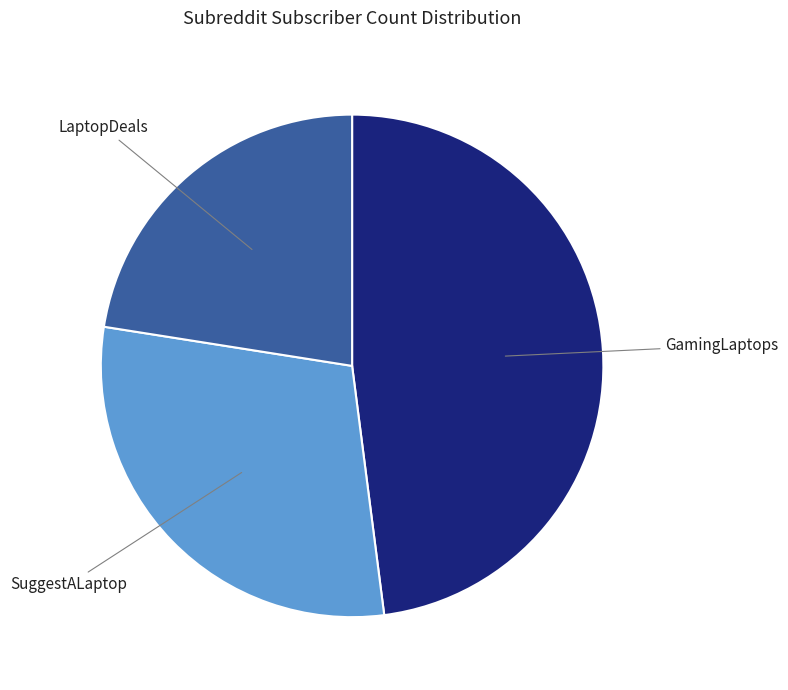

Is there any slice that represents more than half of the pie?

No